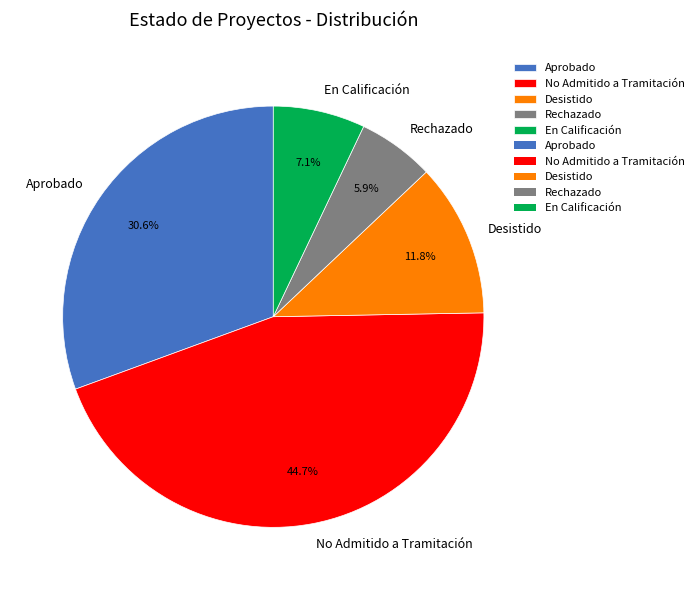

Rank the categories by value from lowest to highest.

Rechazado, En Calificación, Desistido, Aprobado, No Admitido a Tramitación